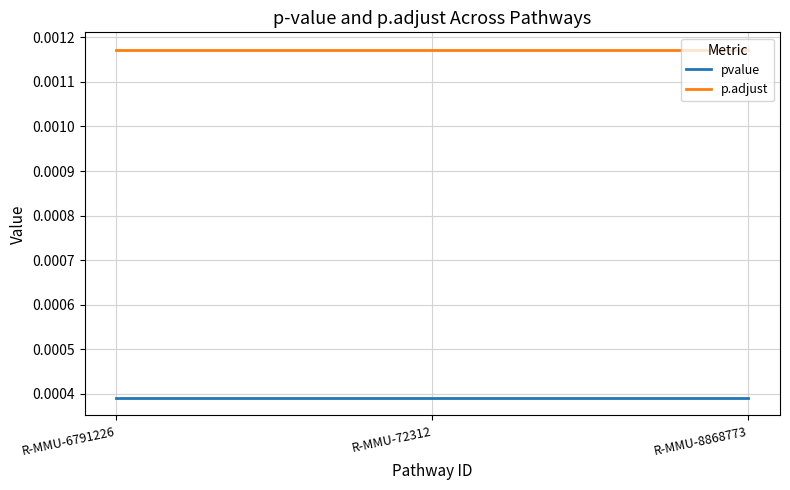

How many lines are shown in the chart?

2